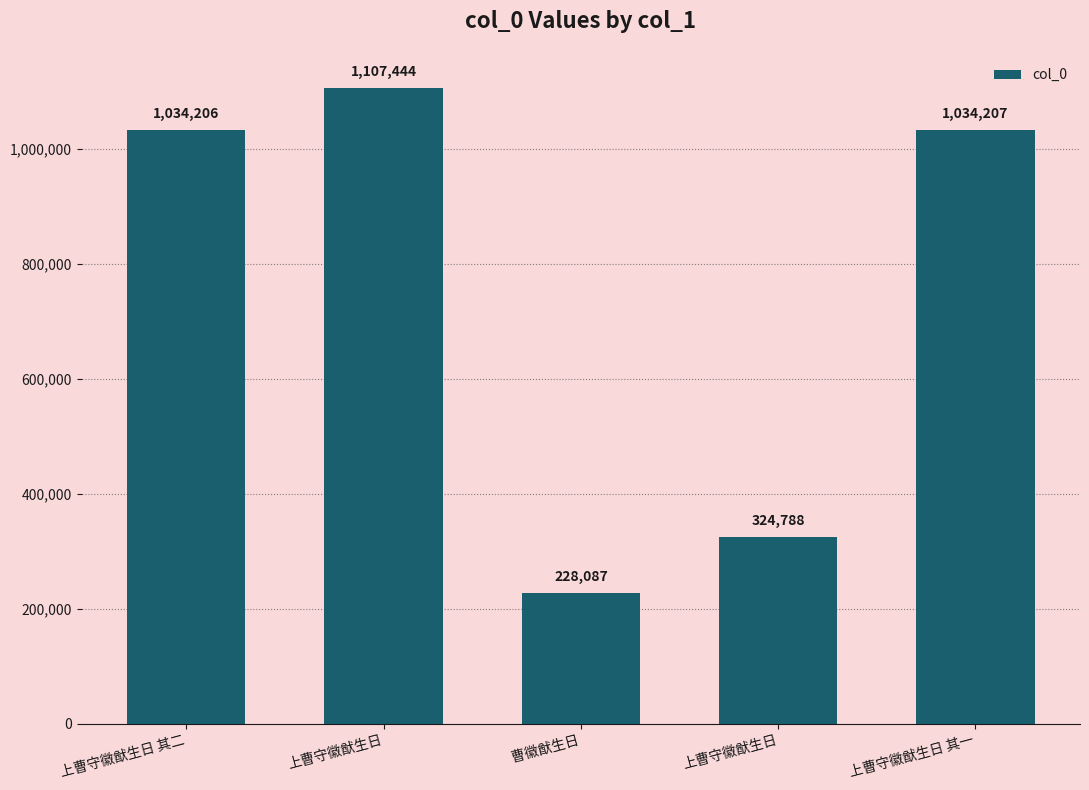

Which category has the highest value across all series?

上曹守徽猷生日